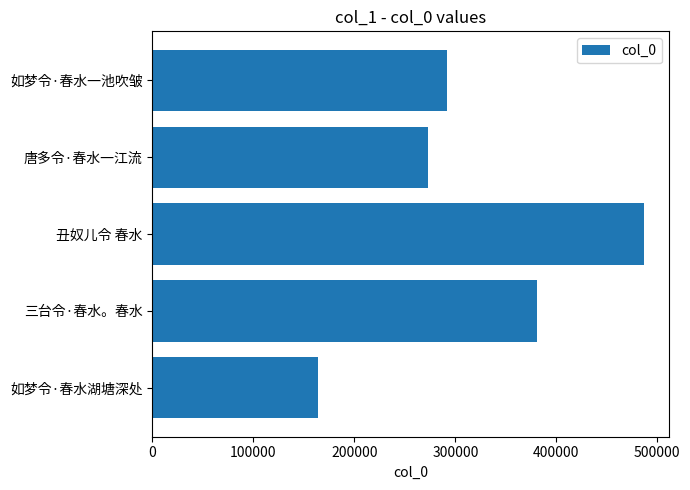

The value at 丑奴儿令 春水 is 486992. True or false?

True